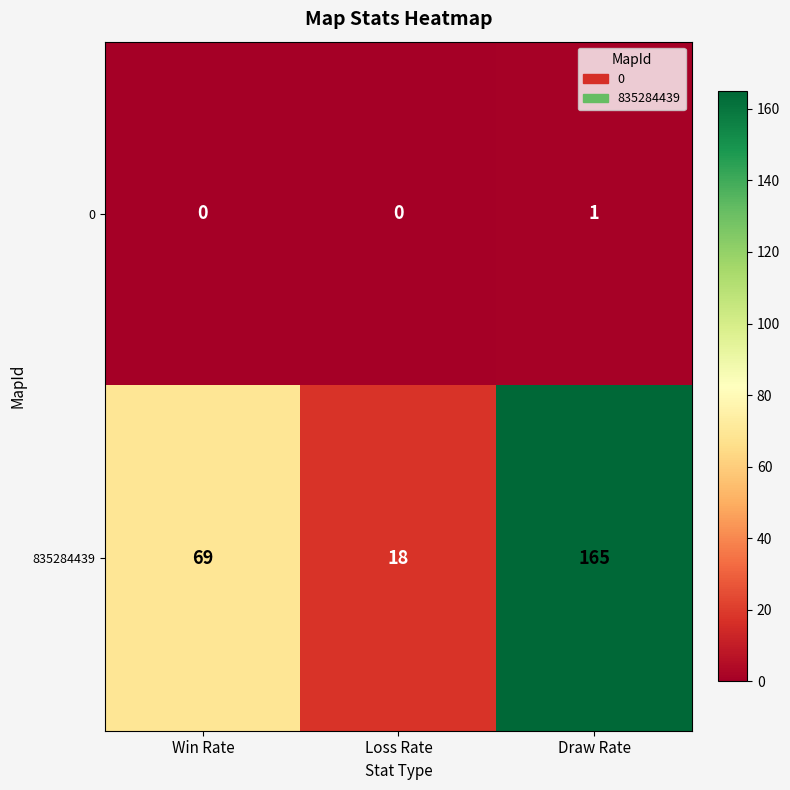

The value of 835284439 at Loss Rate is 11. True or false?

False